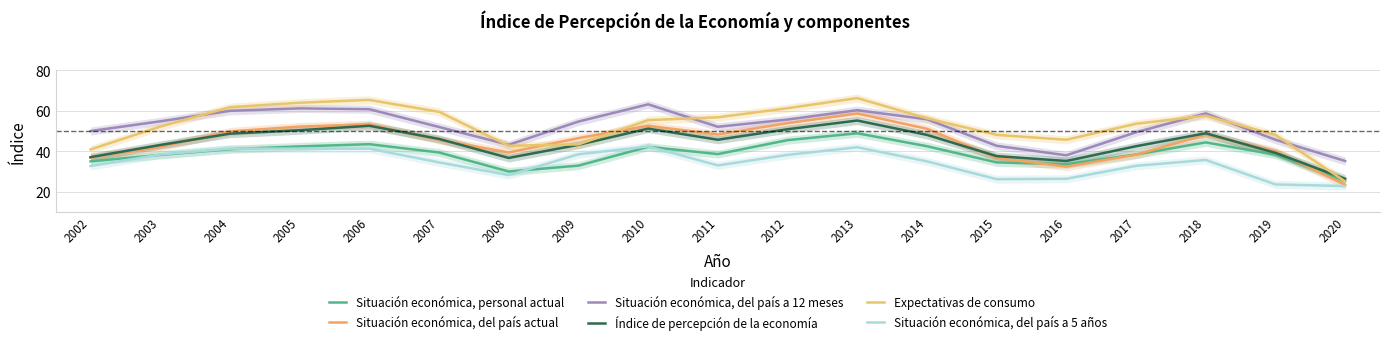

What is the spread (max minus min) of values at 2008?

15.0